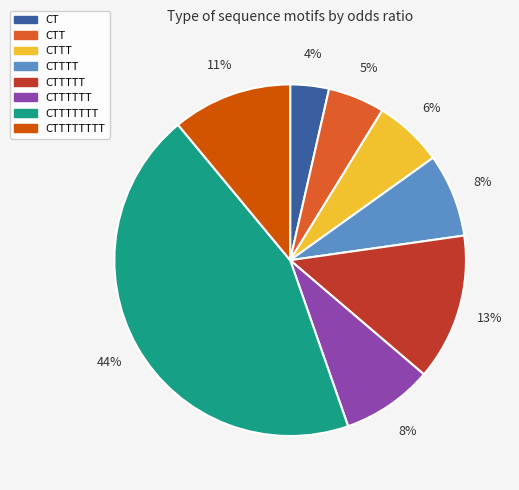

To the nearest percent, what is the average slice percentage?

12%